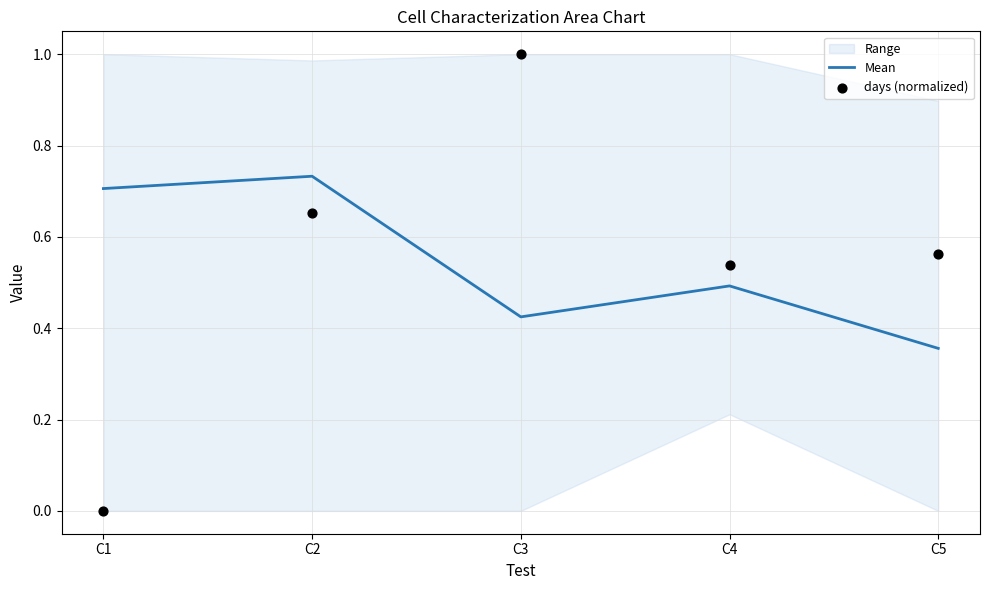

Which series reaches the maximum Y coordinate?

days (normalized)